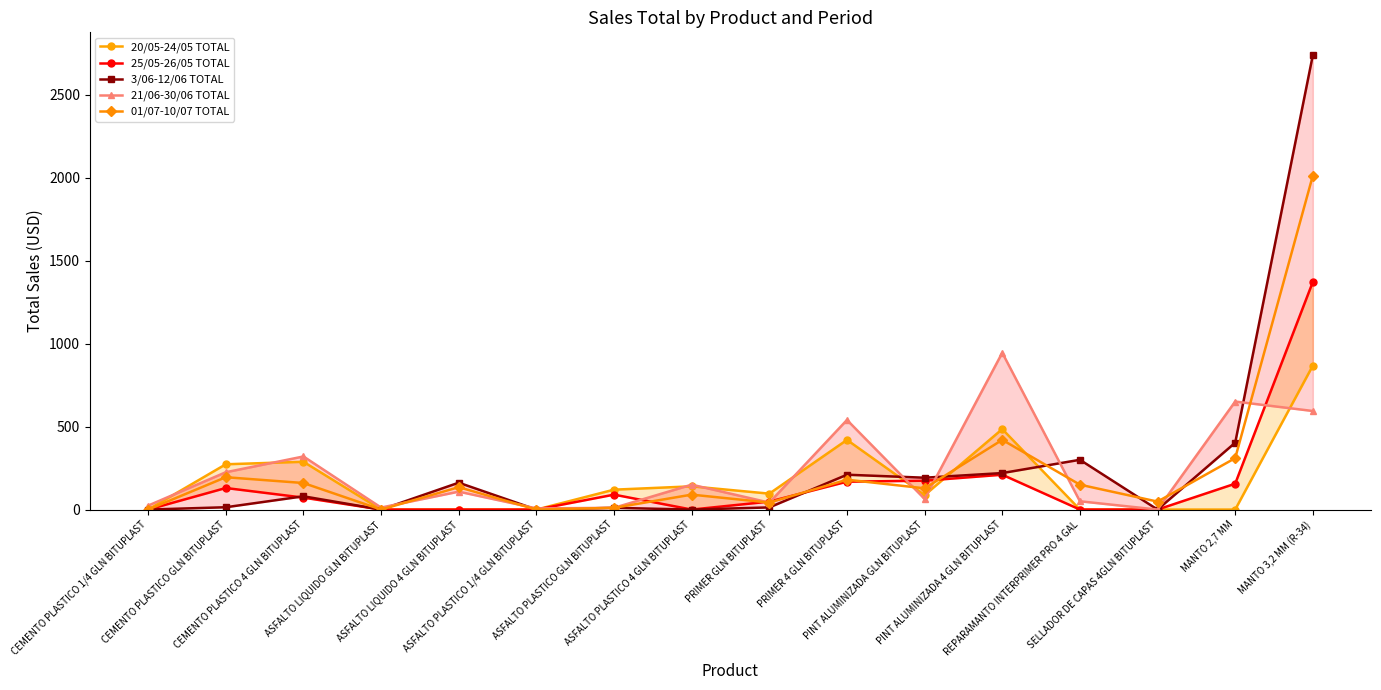

At which label is 25/05-26/05 TOTAL closest to 686?

PINT ALUMINIZADA 4 GLN BITUPLAST